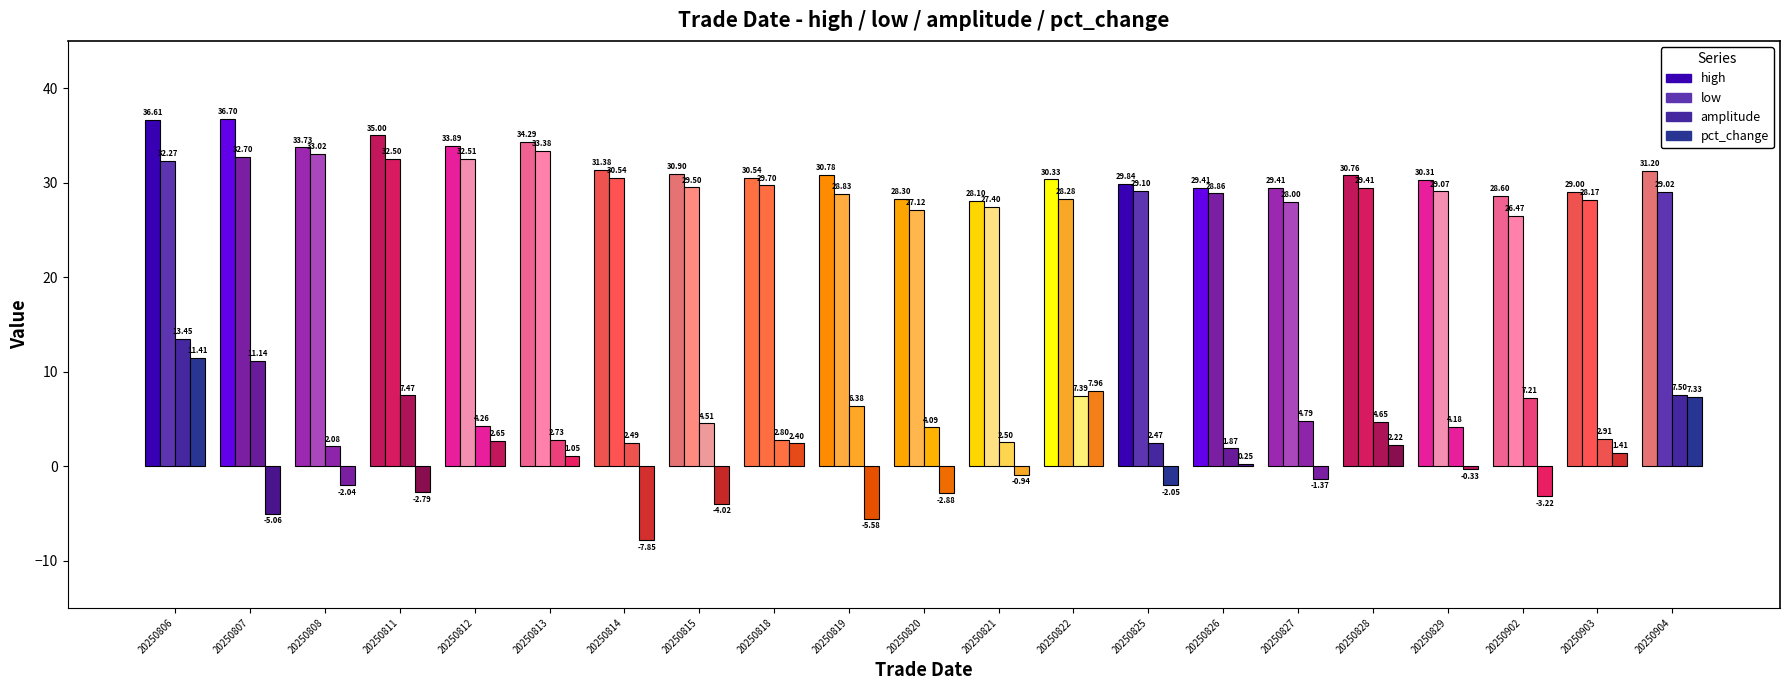

What is the approximate value of high at 20250825?

29.8